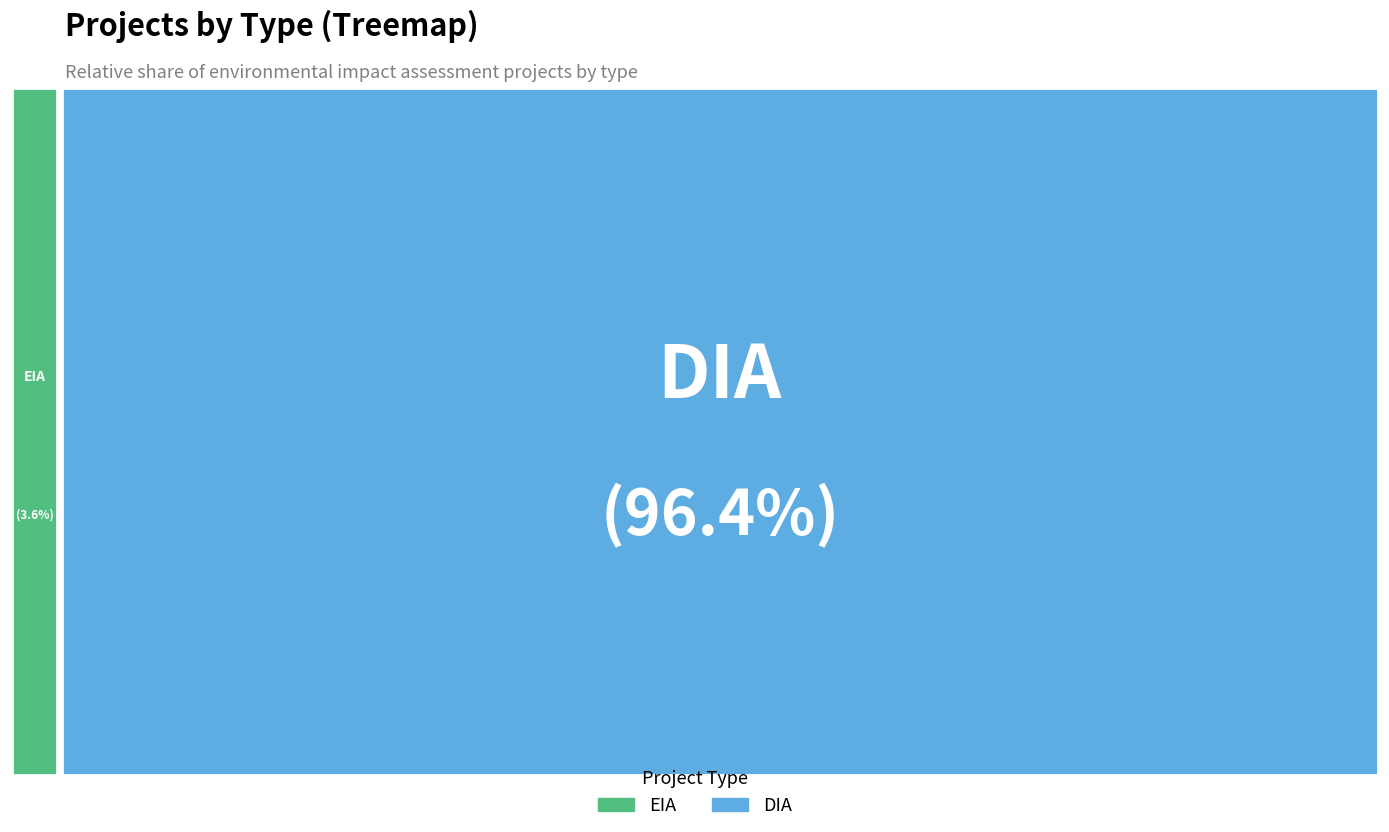

To the nearest percent, what is the difference between the EIA and DIA slice percentages?

93%